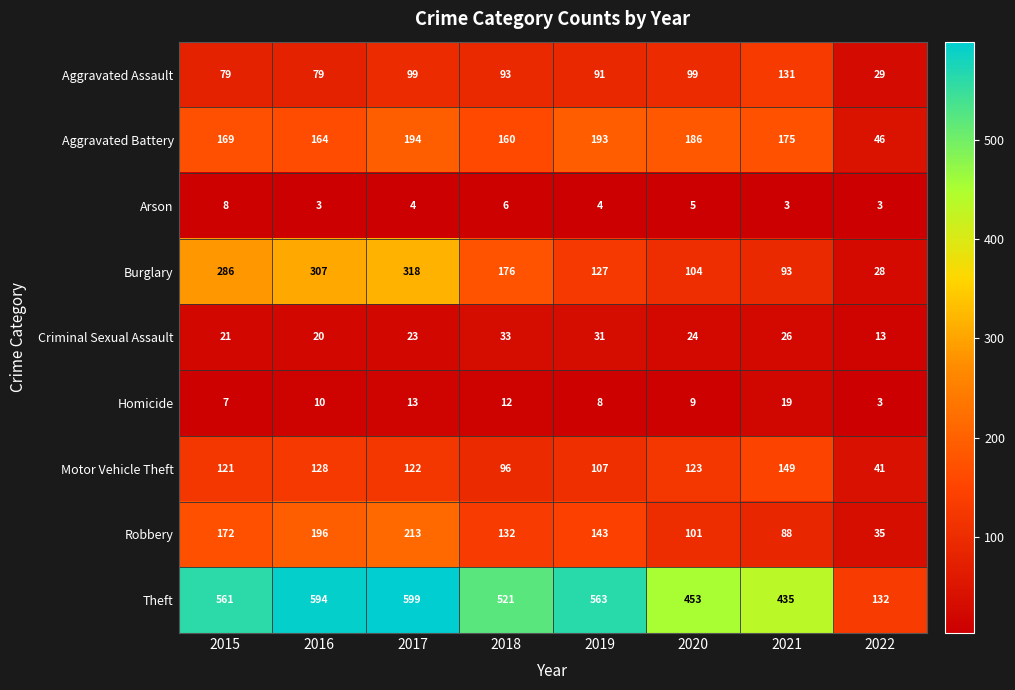

What is the sum of the Arson values at 2022 and 2018?

9